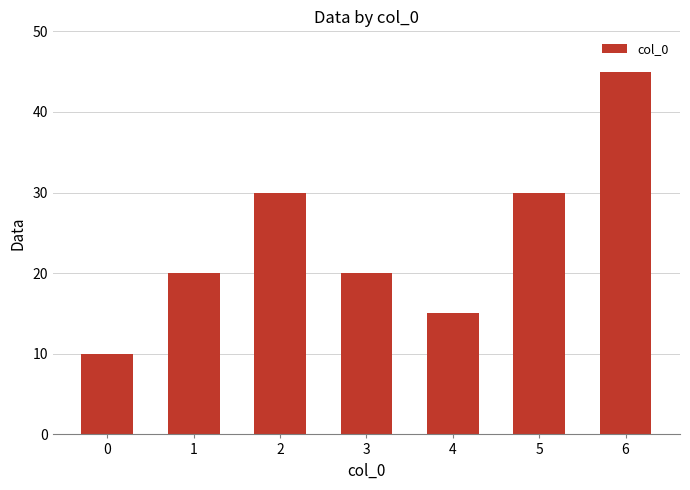

What is the value of the 5th bar from the left?

15